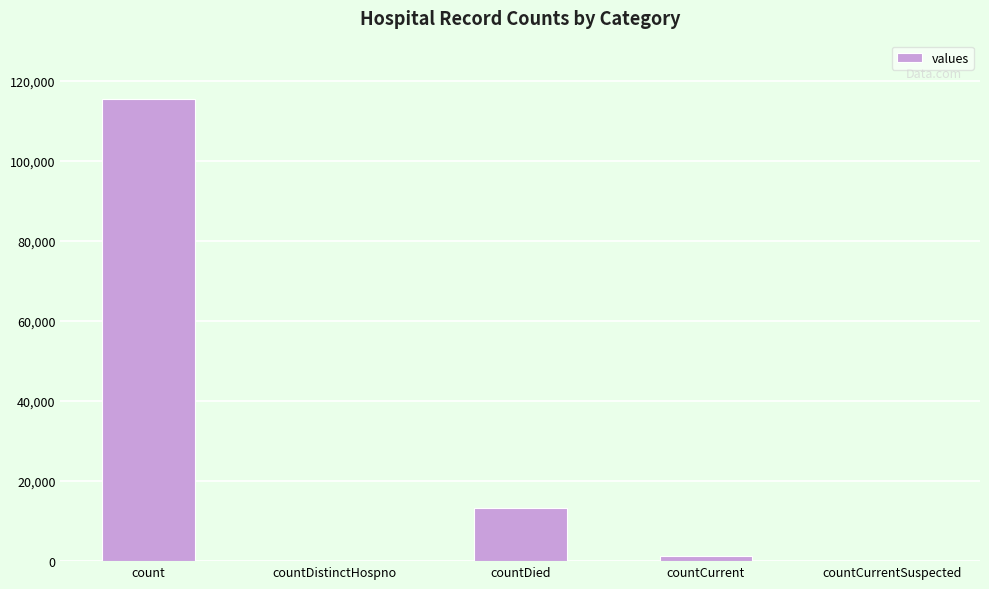

Is it true that the value at countDied is 13343?

True